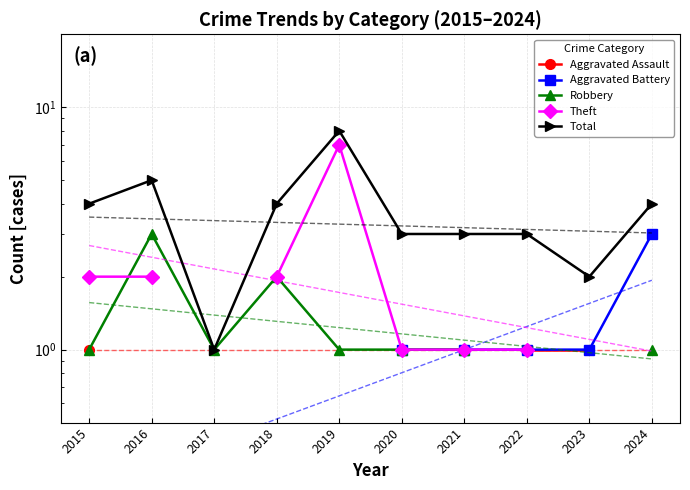

True or false: Aggravated Assault and Robbery intersect in this chart.

False